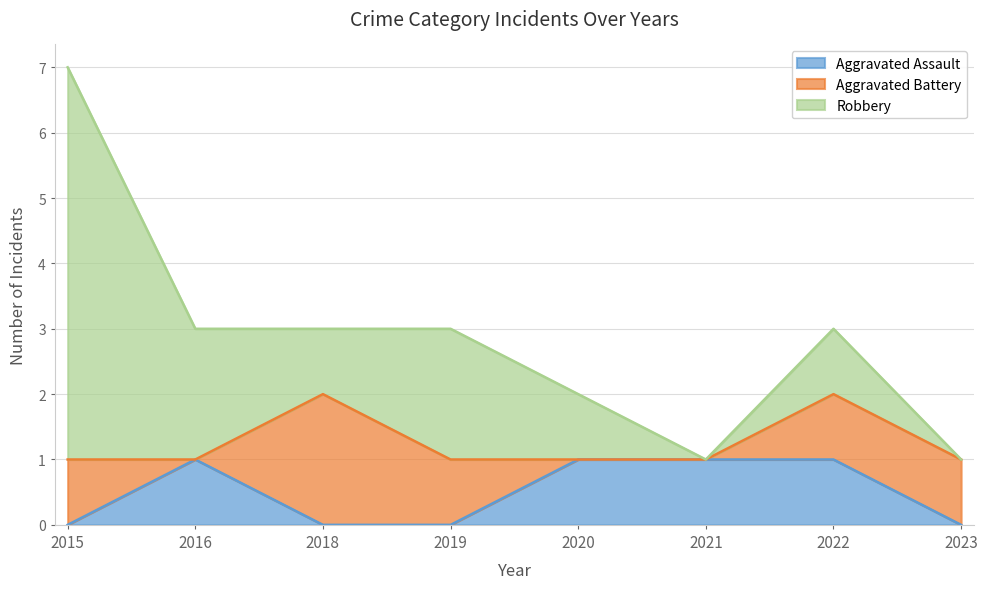

What is the value of the Robbery point at the 1st from the left?

6